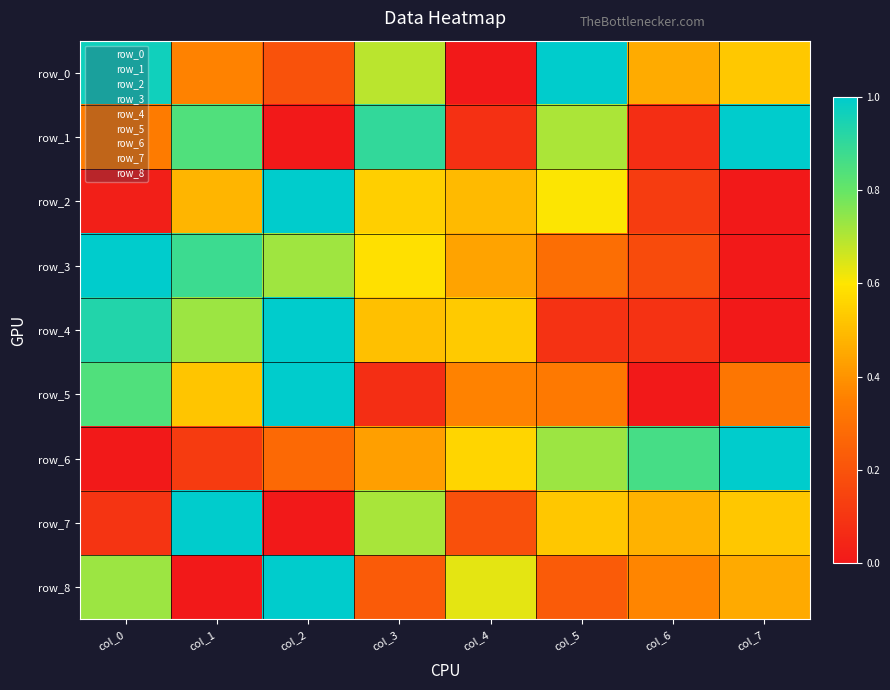

Count the number of categories in the chart.

8